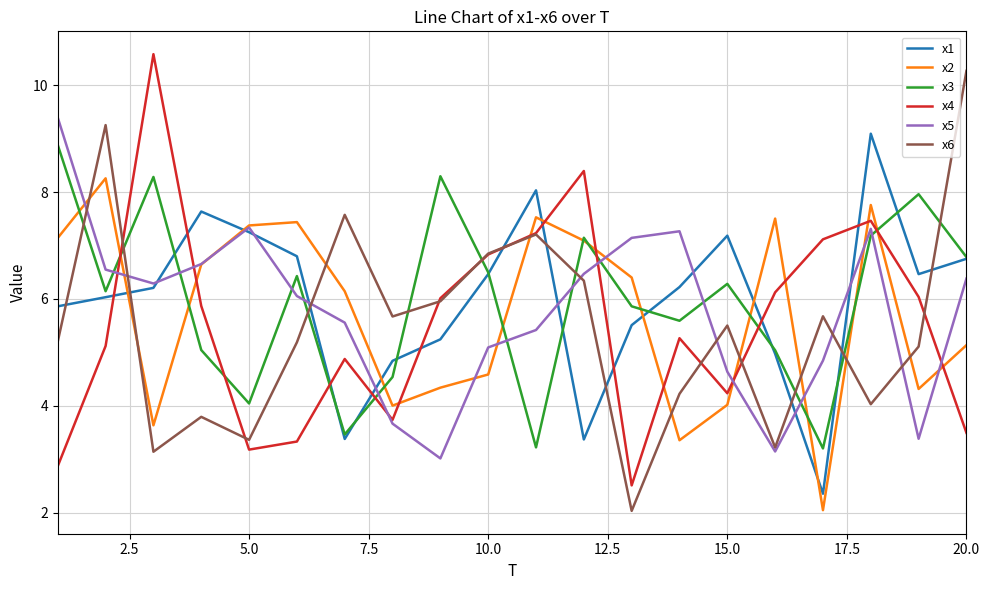

What is the minimum value shown in the chart?

2.0